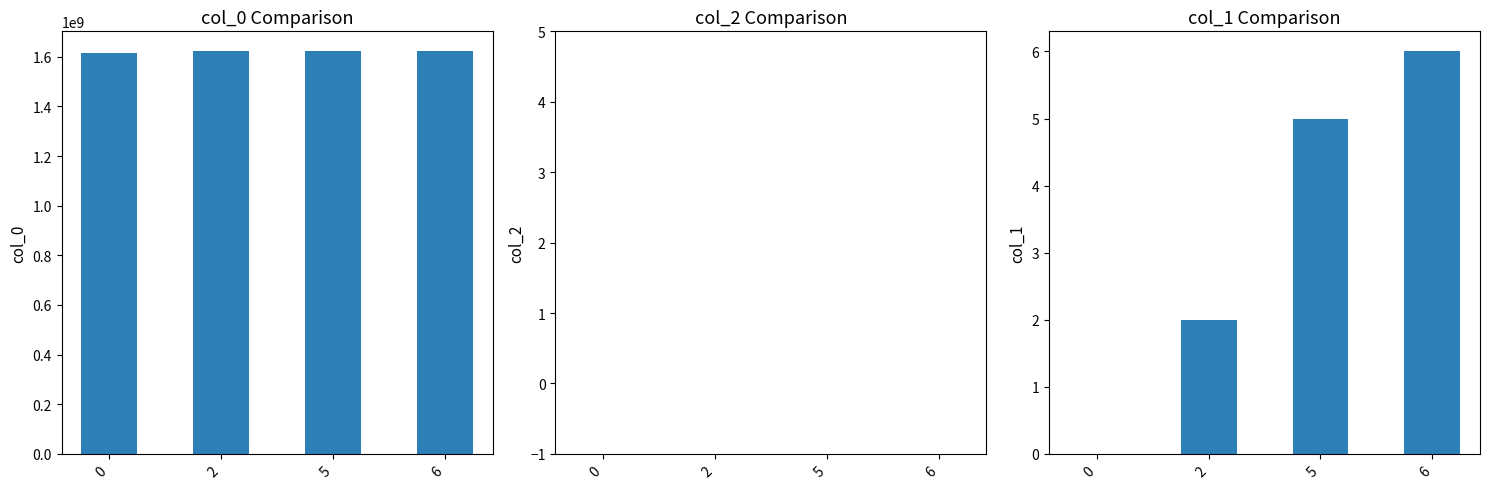

What is the greatest value displayed?

1621260475